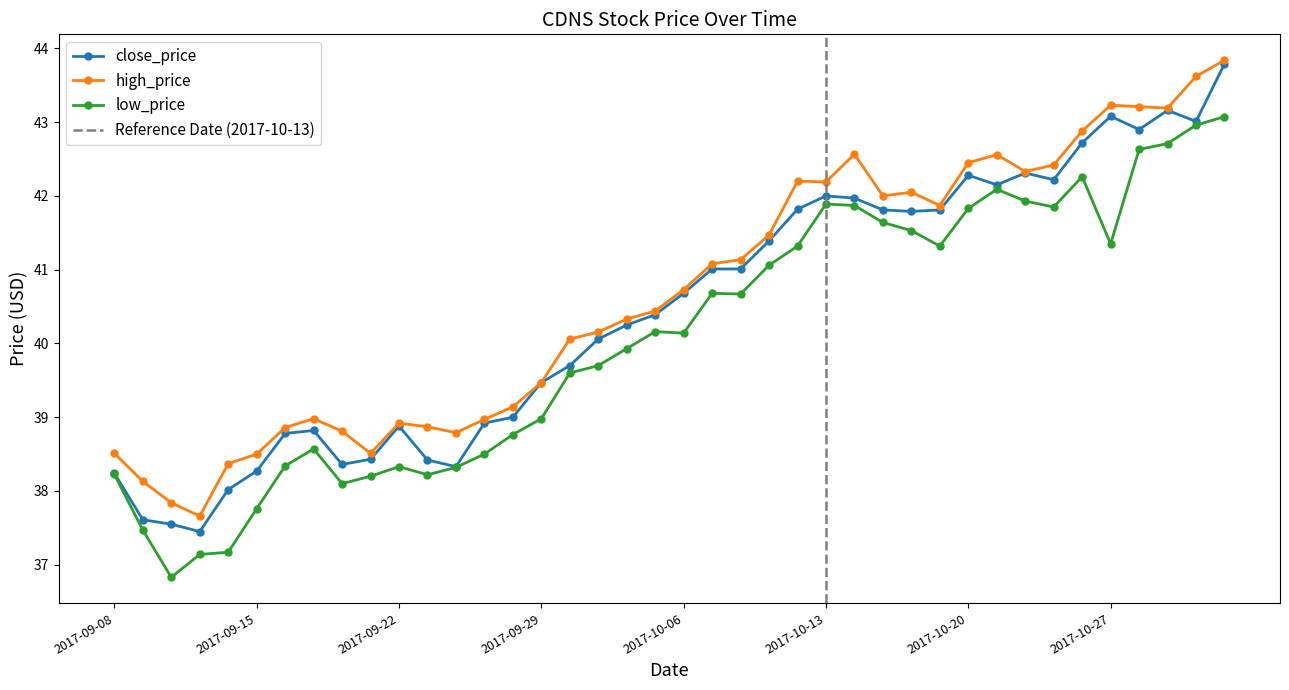

At 2017-10-11, list the series in order from smallest to largest.

low_price, close_price, high_price